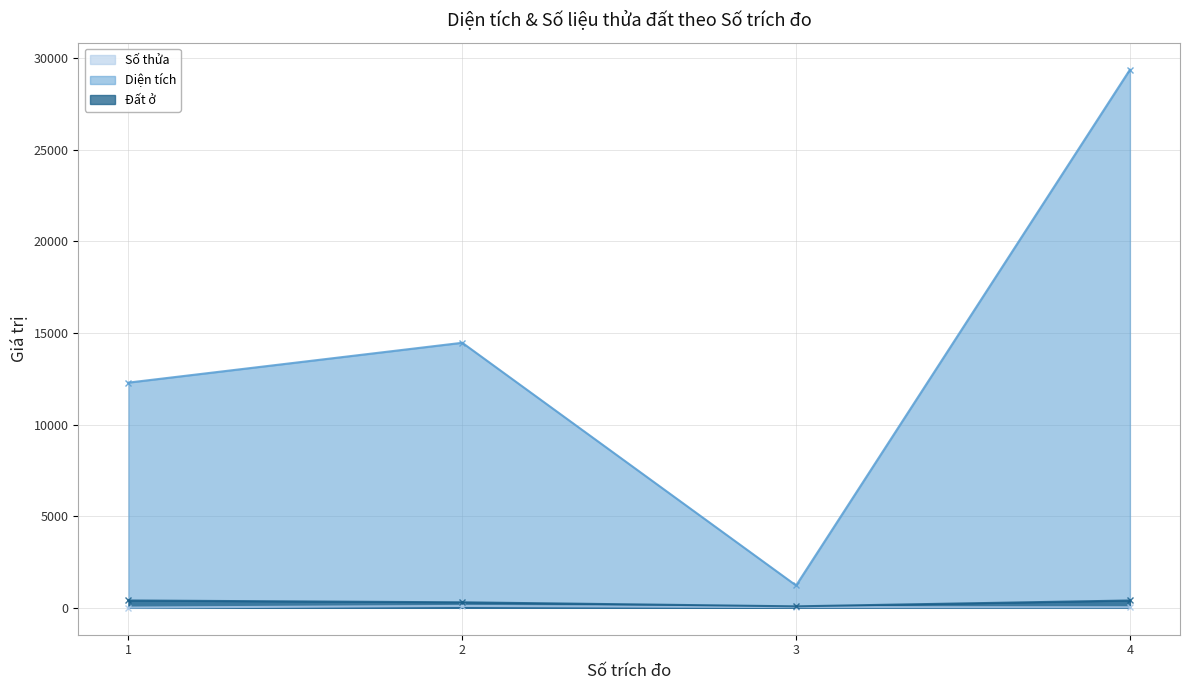

Reading left to right, extract all data points from this chart.

Số thửa: 1=13.0	2=103.0	3=37.0	4=30.0
Diện tích: 1=12291.6	2=14466.0	3=1219.1	4=29372.1
Đất ở: 1=400.0	2=300.0	3=80.0	4=400.0